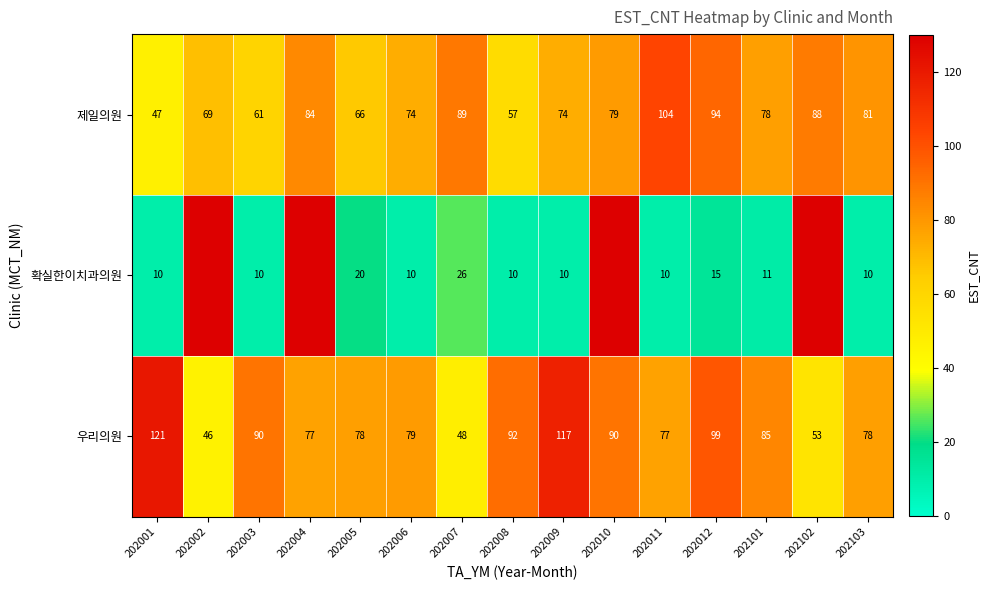

Where does the 제일의원 series first go above 78?

202004